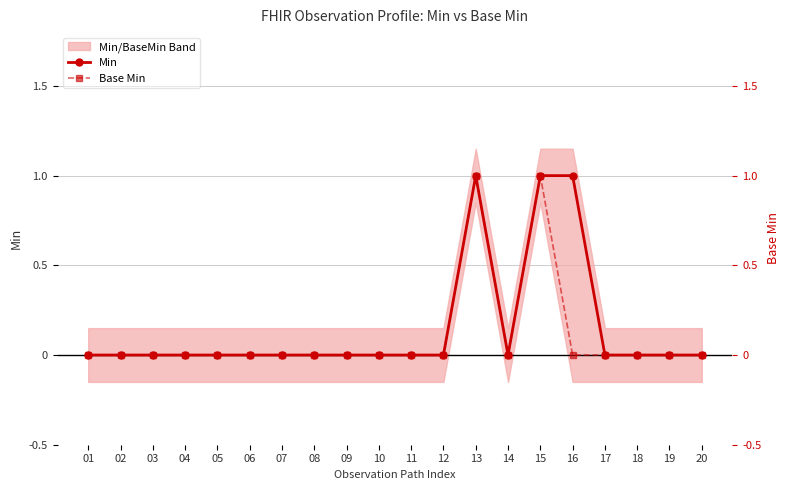

Reading right to left, what are all the values shown in this chart?

Min: 20=0	19=0	18=0	17=0	16=1	15=1	14=0	13=1	12=0	11=0	10=0	09=0	08=0	07=0	06=0	05=0	04=0	03=0	02=0	01=0
Base Min: 20=0	19=0	18=0	17=0	16=0	15=1	14=0	13=1	12=0	11=0	10=0	09=0	08=0	07=0	06=0	05=0	04=0	03=0	02=0	01=0